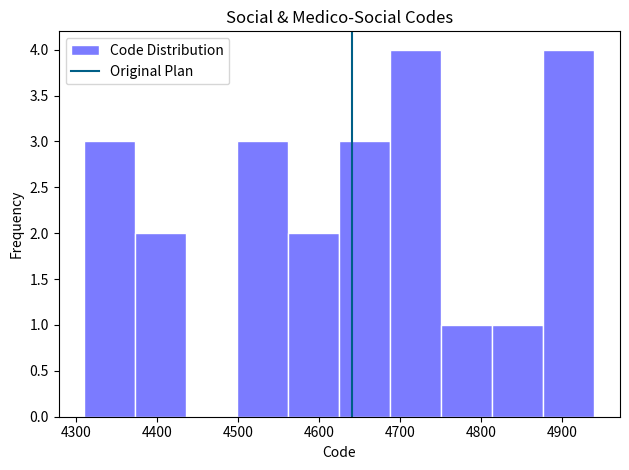

Reading left to right, list every bar in this chart as the range it spans on the x-axis followed by its height. Neither the bar edges nor the heights are printed on the chart, so give them approximately, as read against the axes.

4310 to 4373: 3
4373 to 4436: 2
4436 to 4499: 0
4499 to 4562: 3
4562 to 4625: 2
4625 to 4688: 3
4688 to 4751: 4
4751 to 4814: 1
4814 to 4877: 1
4877 to 4940: 4